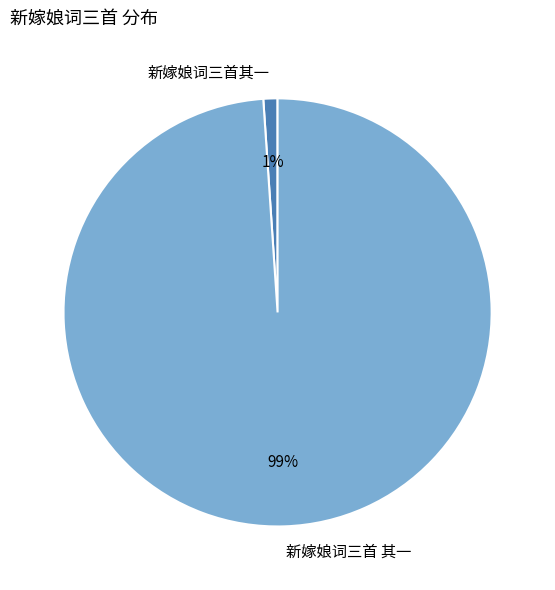

What percentage is the 新嫁娘词三首其一 slice, to the nearest percent?

1%